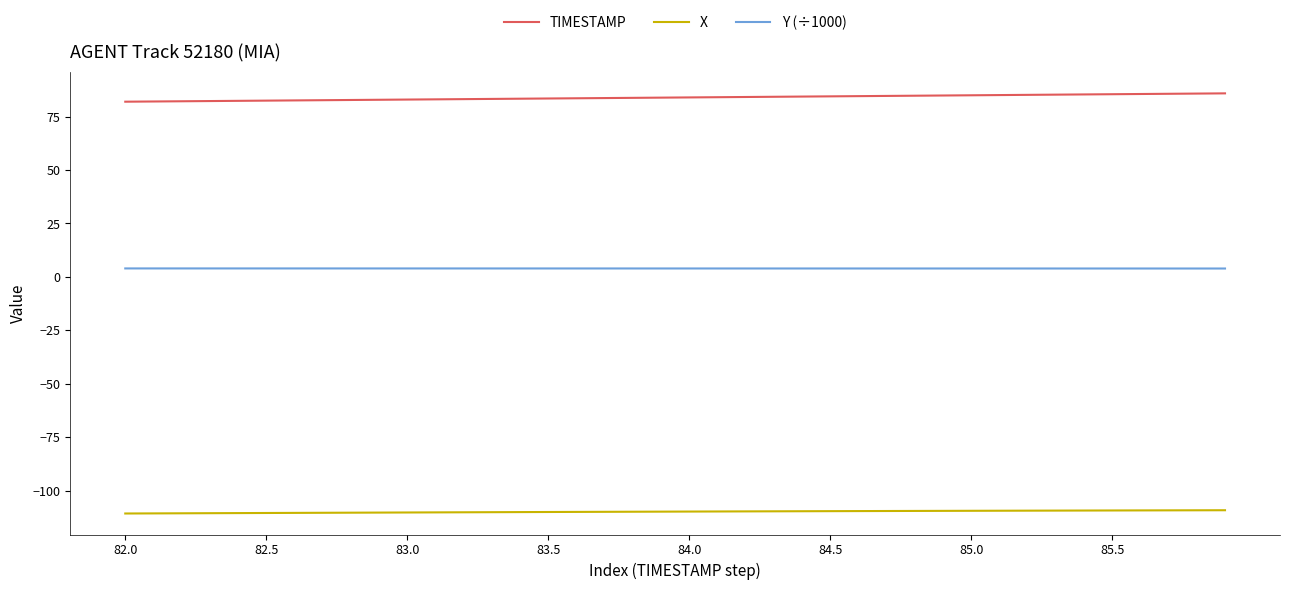

What is the greatest value displayed?

85.9